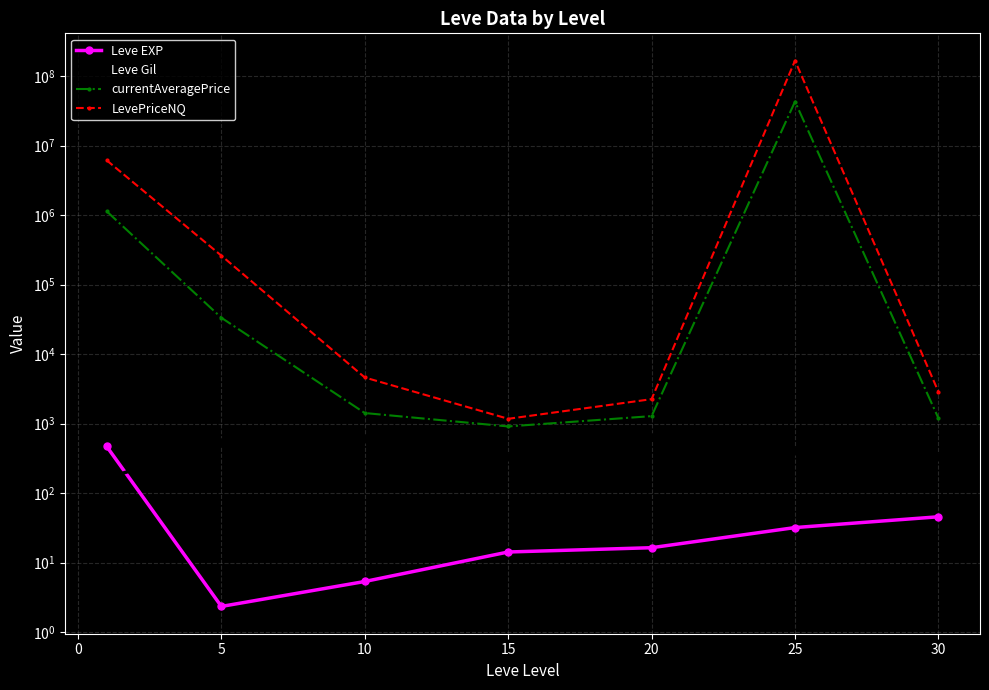

What is the difference between the maximum and minimum values in the Leve Gil series?

464.8